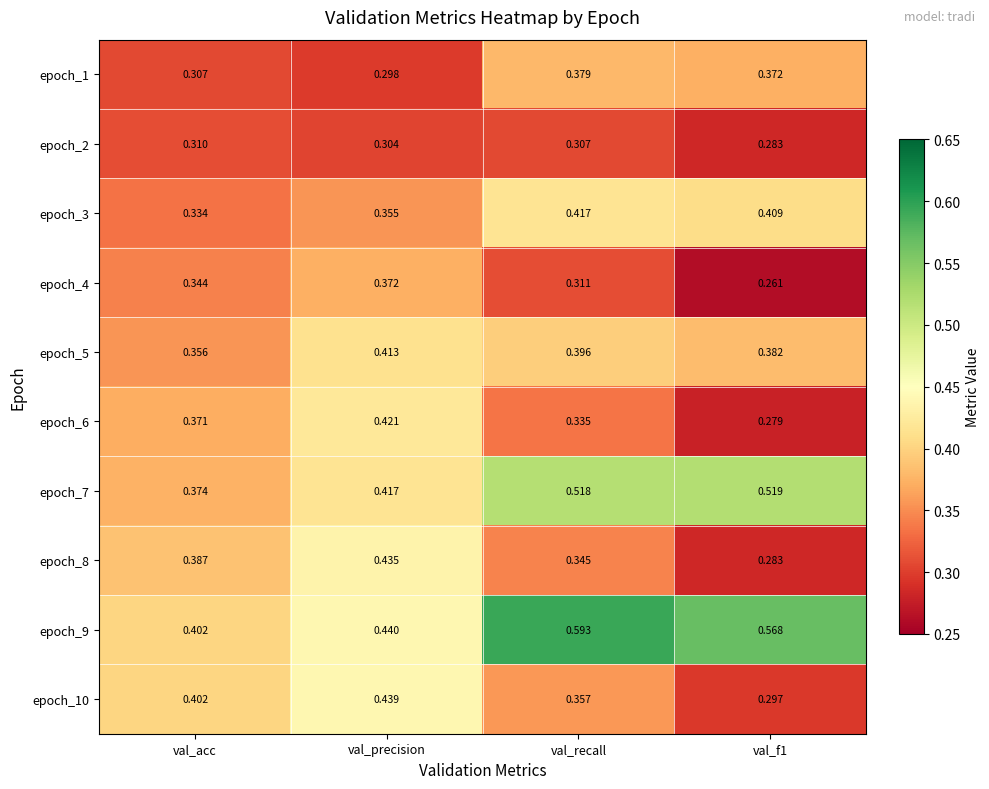

At which category does the chart reach its peak across all series?

val_recall